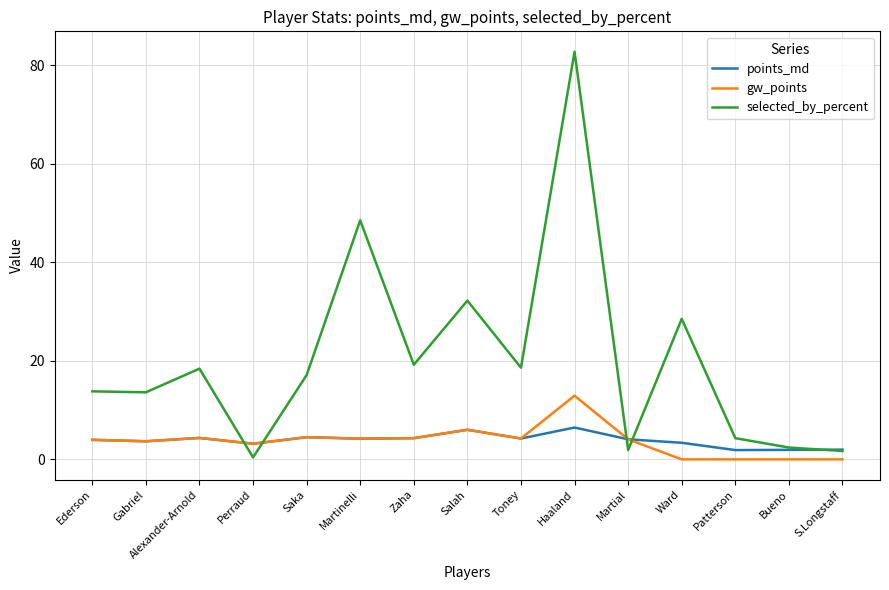

Which series has the largest total across all categories?

selected_by_percent